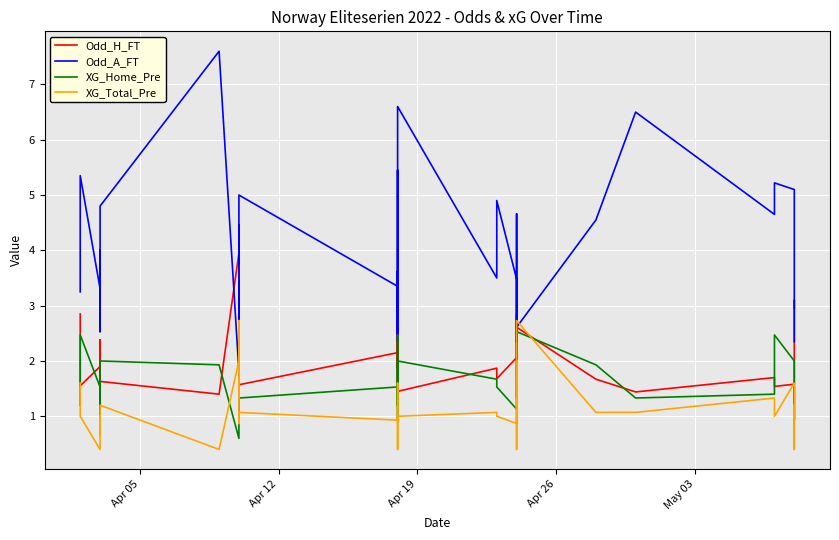

True or false: XG_Total_Pre and Odd_A_FT intersect in this chart.

True